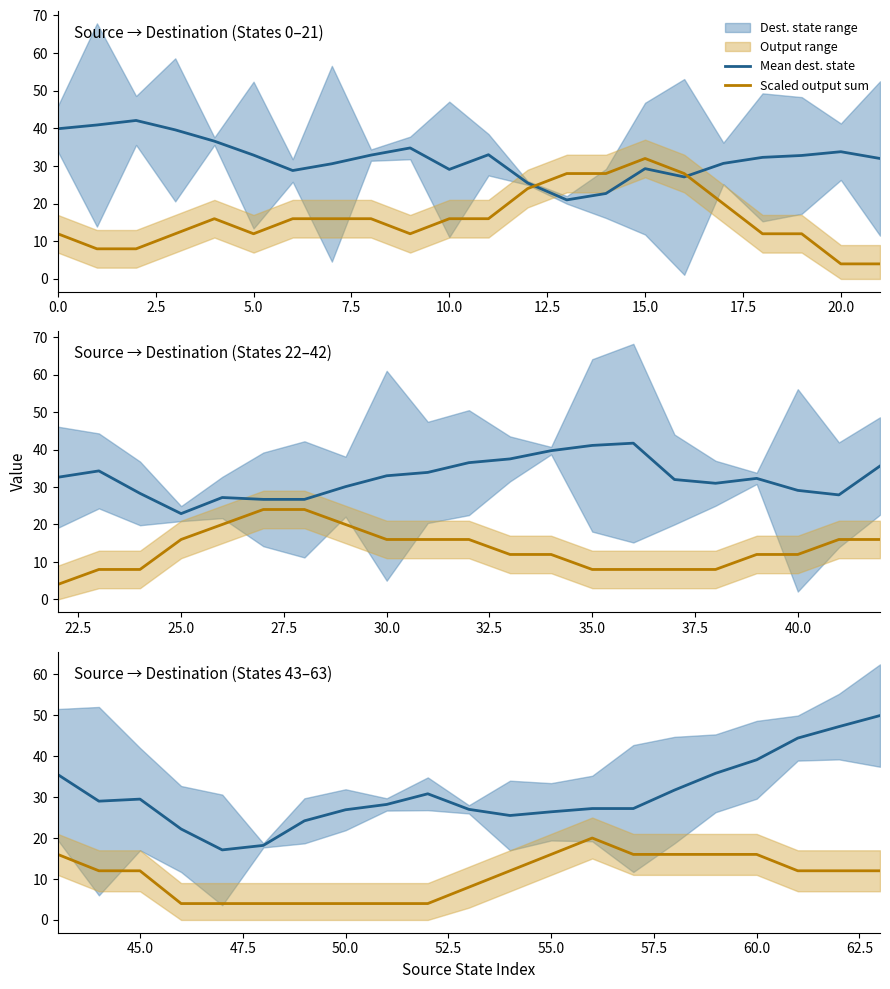

What is the value of the Mean dest. state point at the 8th from the left?

26.9